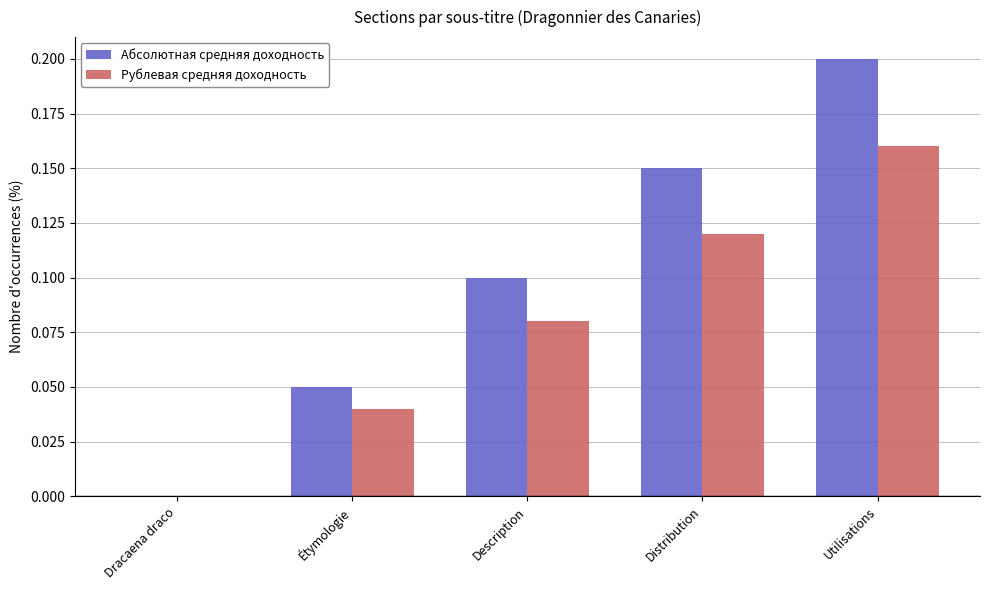

Between Description and Utilisations, which series saw the biggest shift?

Абсолютная средняя доходность